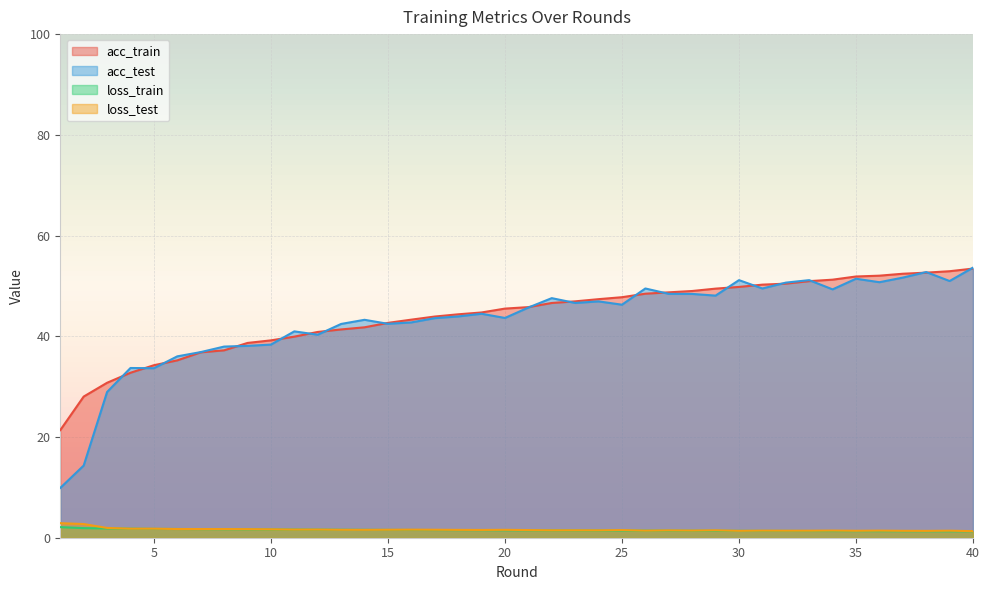

True or false: acc_train and loss_train intersect in this chart.

False